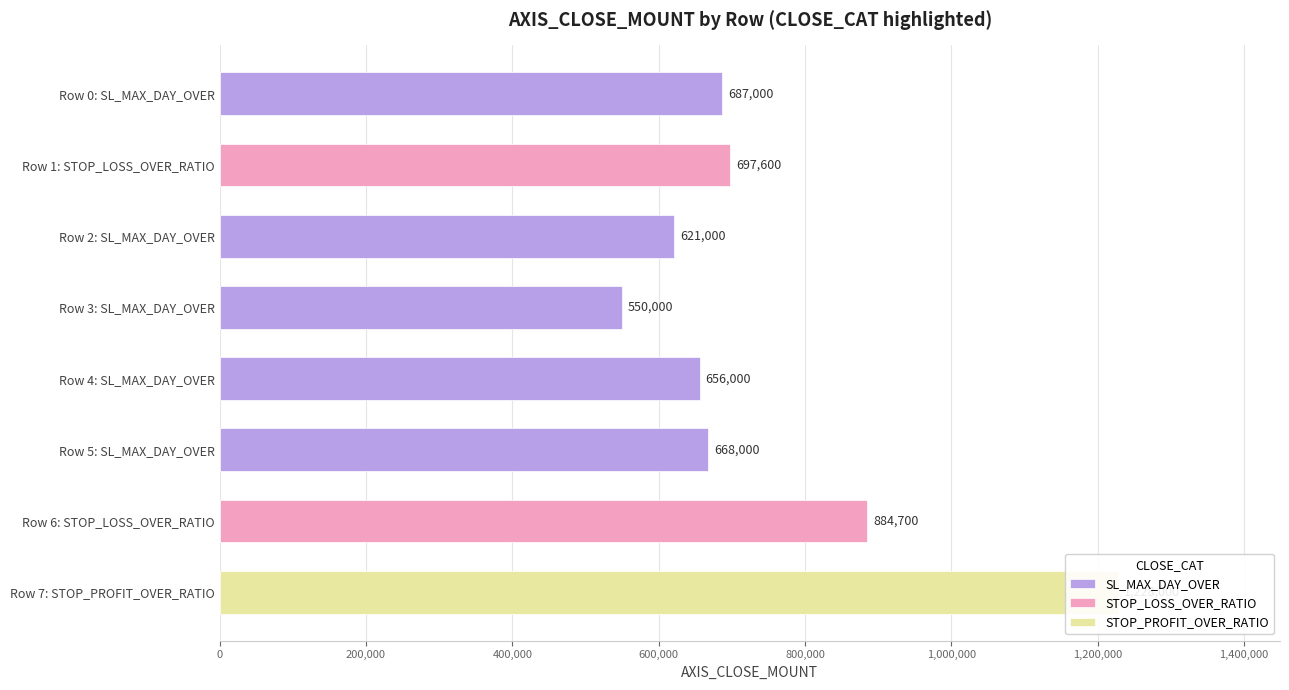

True or false: SL_MAX_DAY_OVER has a value of 656000 at Row 4: SL_MAX_DAY_OVER.

True